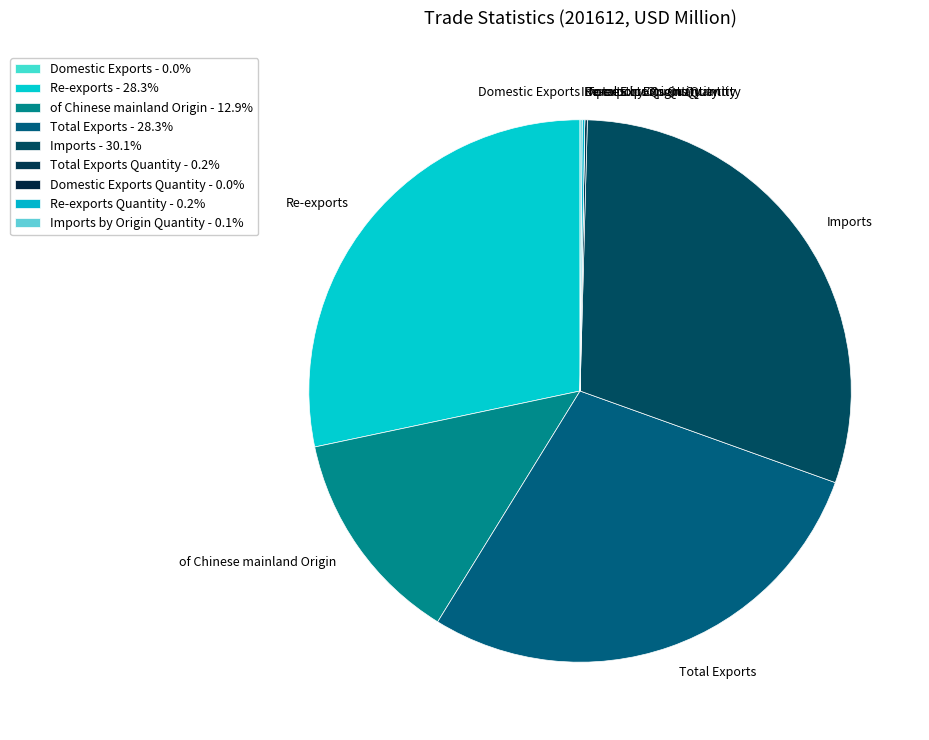

Between Imports and of Chinese mainland Origin, which is larger?

Imports